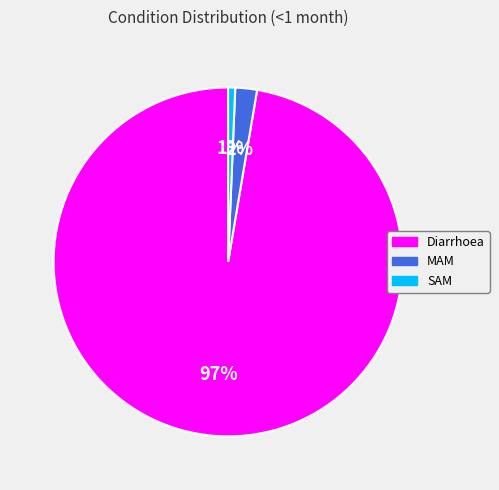

Which category has the smallest portion of the pie?

SAM